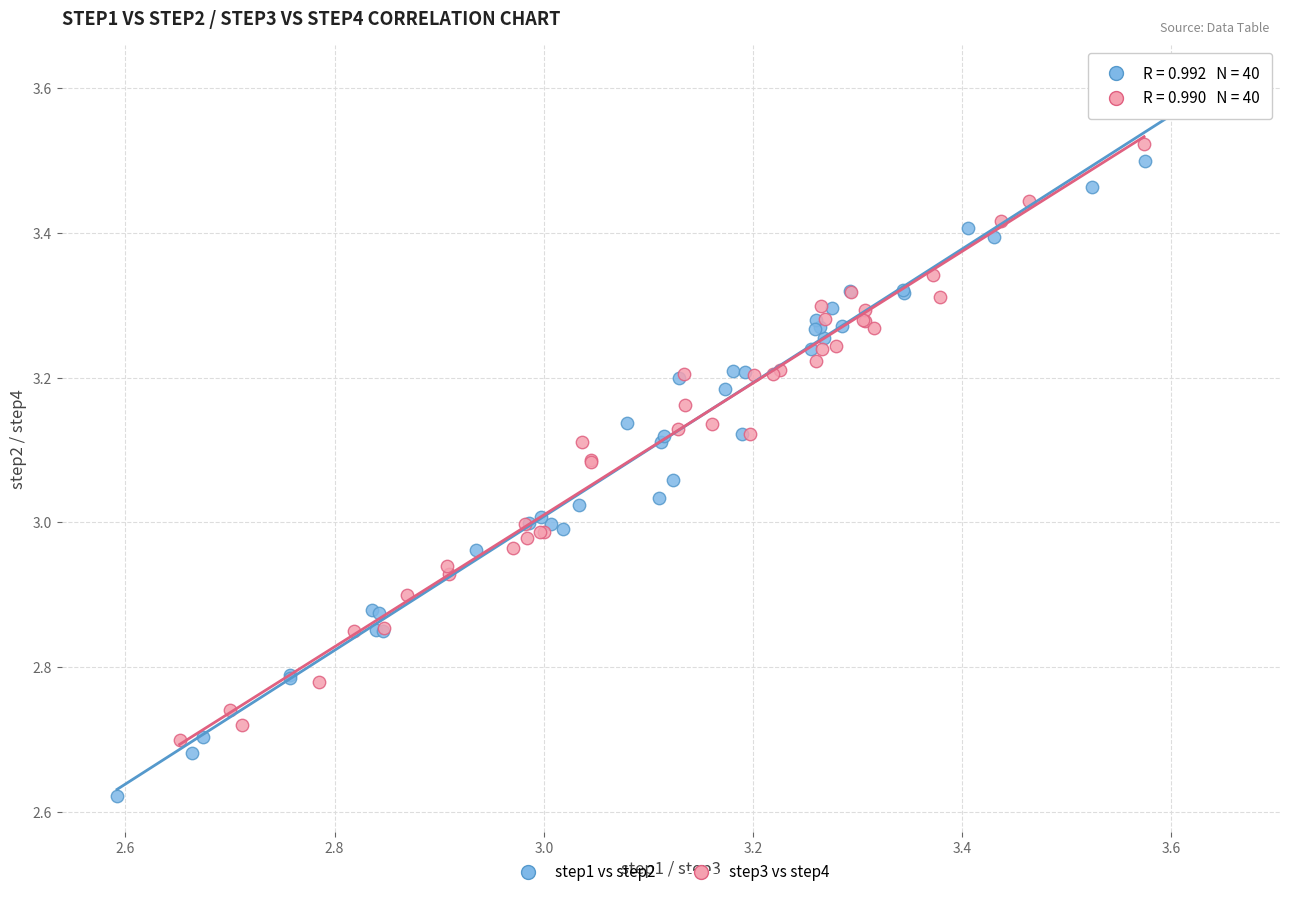

Which series reaches the minimum Y coordinate?

step1 vs step2